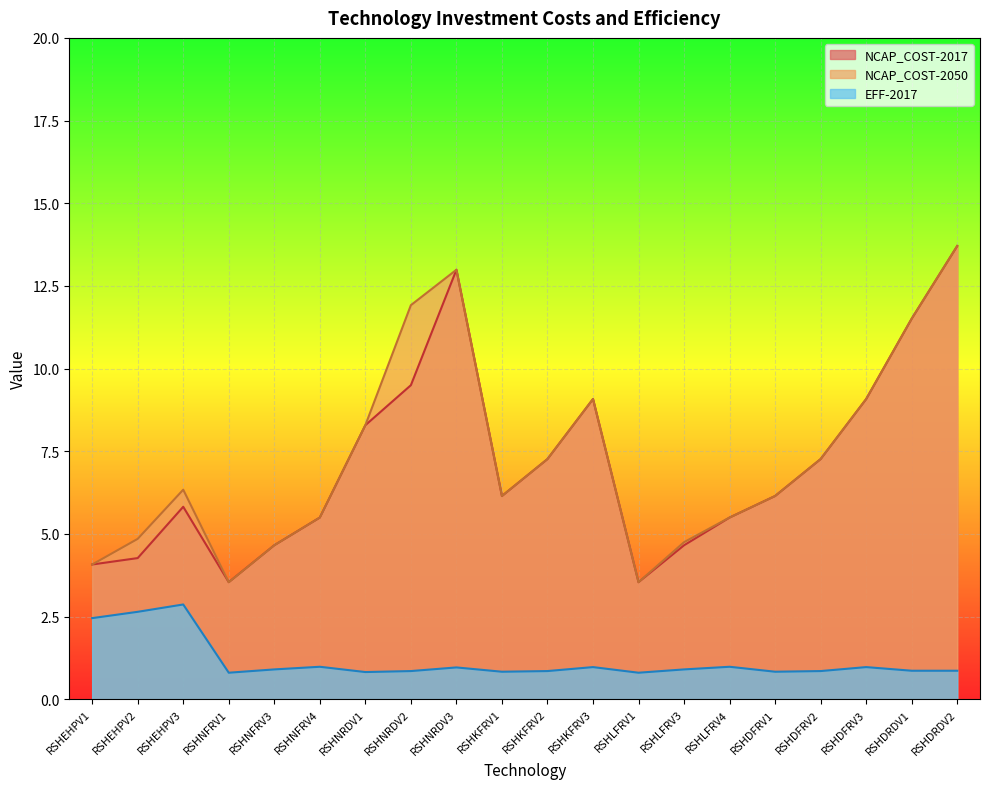

The NCAP_COST-2017 series shows 5.8 at RSHEHPV3. True or false?

True